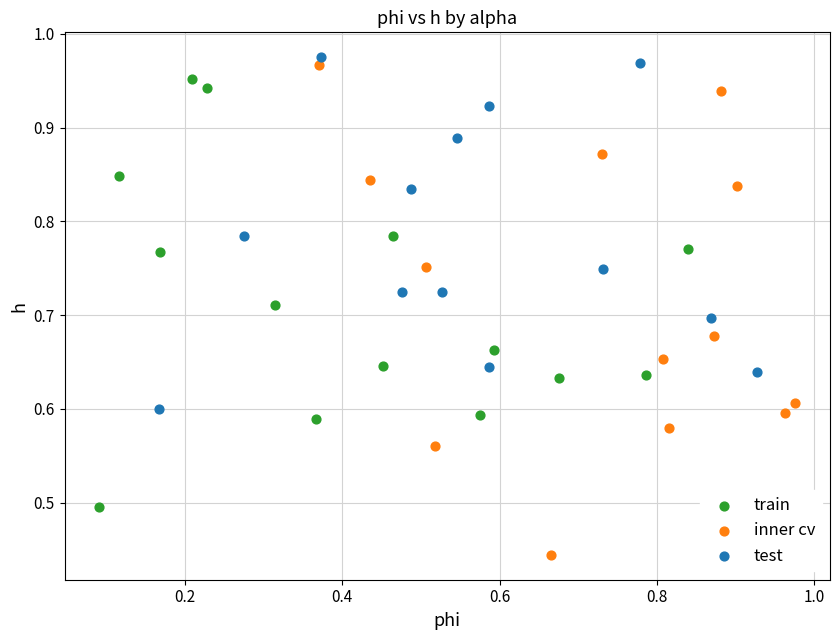

Which series contains the highest Y value?

test